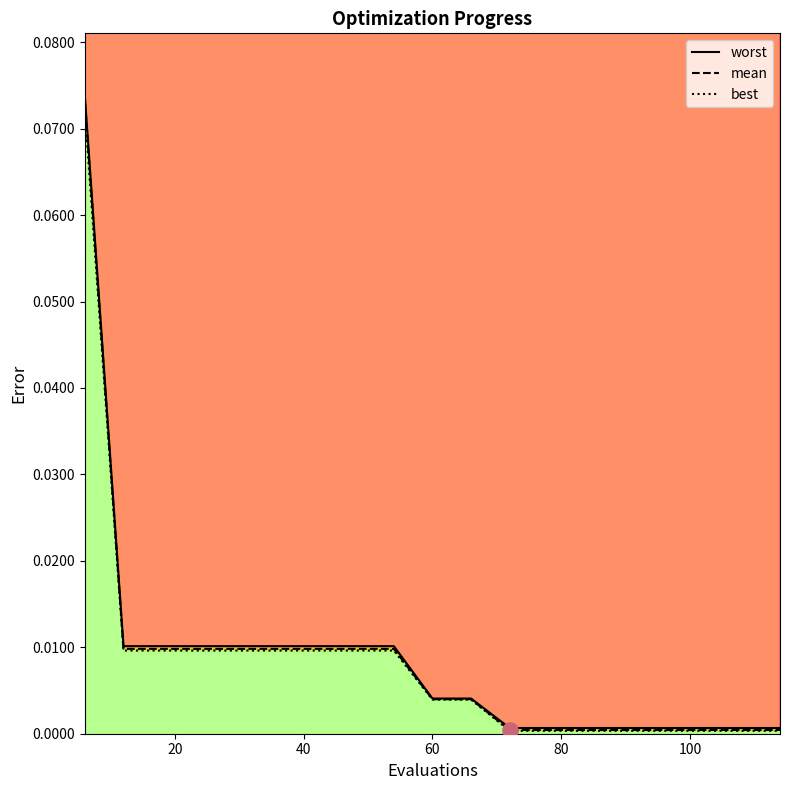

Which series has the largest Y range (max minus min)?

worst